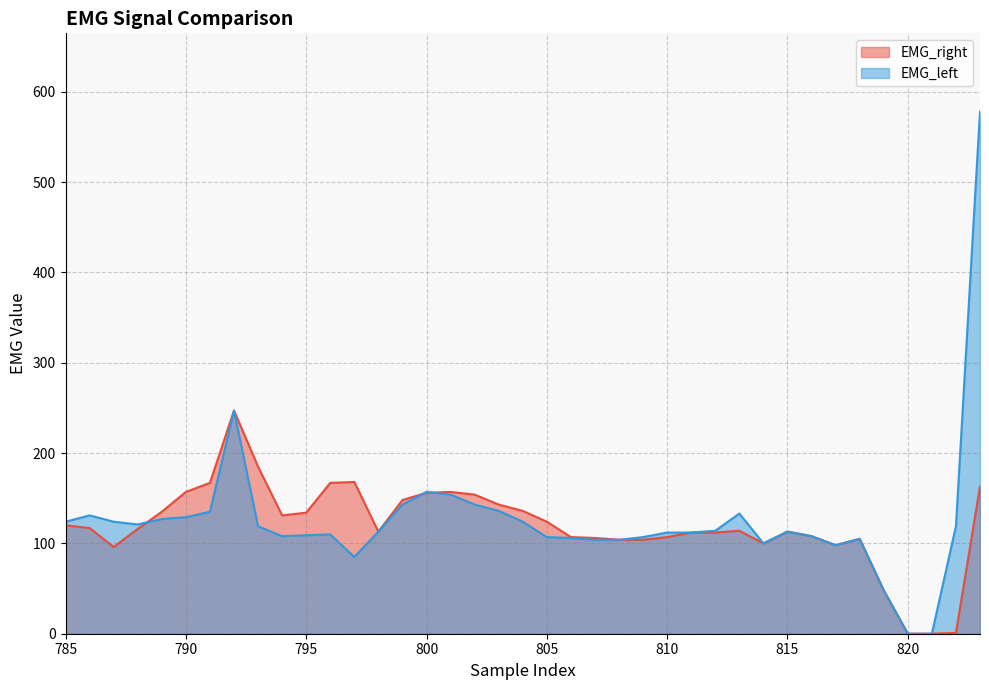

Reading right to left, list all the values displayed in this chart.

EMG_right: 163	1	0	0	48	105	98	108	113	100	114	112	112	107	104	104	106	107	124	136	143	154	157	156	148	113	168	167	134	131	185	247	167	157	135	116	96	117	120
EMG_left: 578	119	0	0	48	105	98	108	113	100	133	114	112	112	107	104	104	106	107	124	136	143	154	157	143	113	85	110	109	108	119	247	135	129	127	121	124	131	124